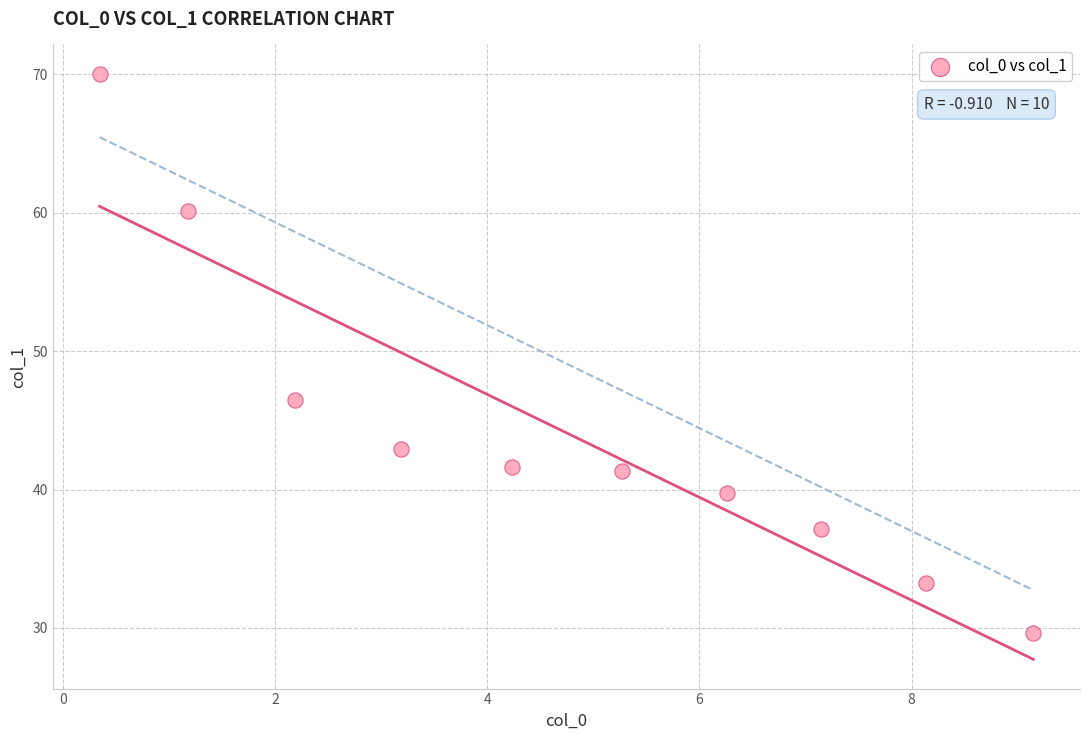

What Y value in the scatter plot is closest to 49?

46.5